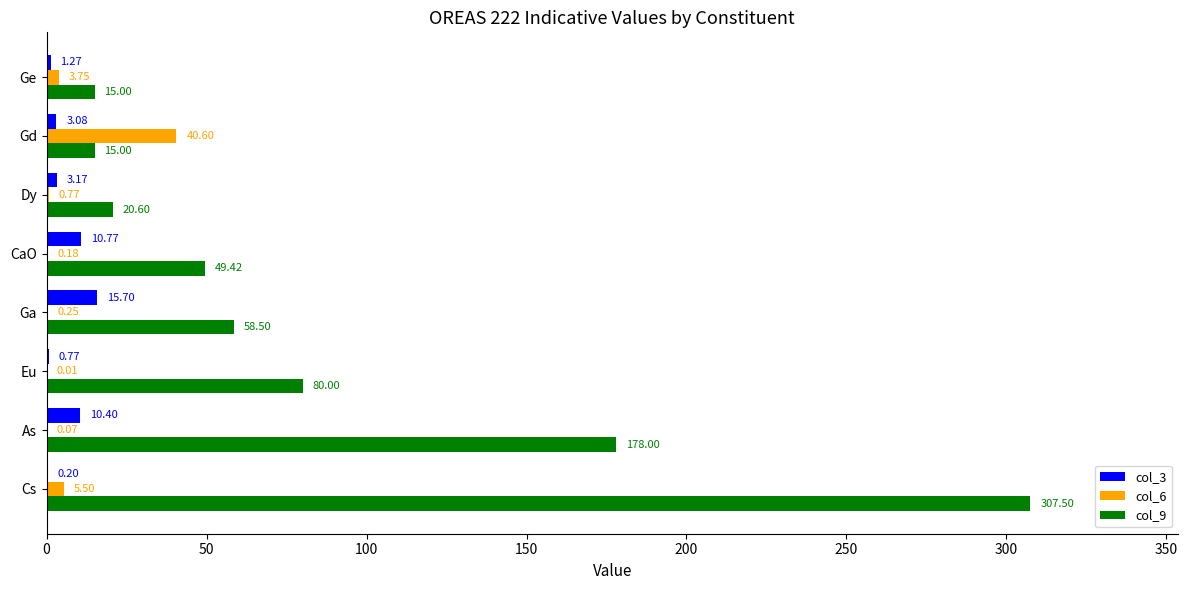

What is the sum of all col_3 values?

45.4